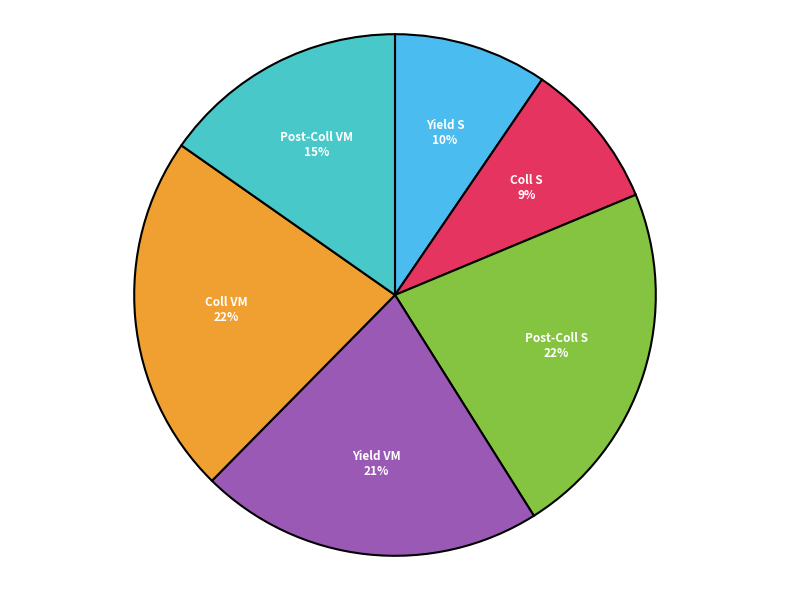

Count the number of slices in the pie.

6